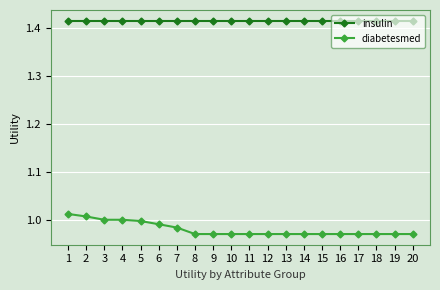

True or false: diabetesmed has a value of 1.0 at 15.

True